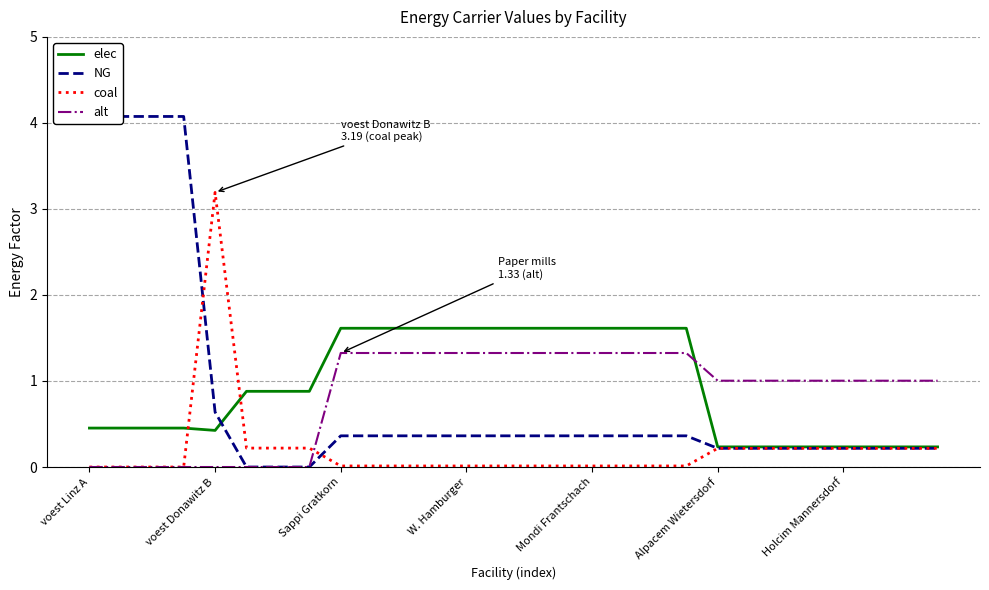

What is the maximum value for elec?

1.6